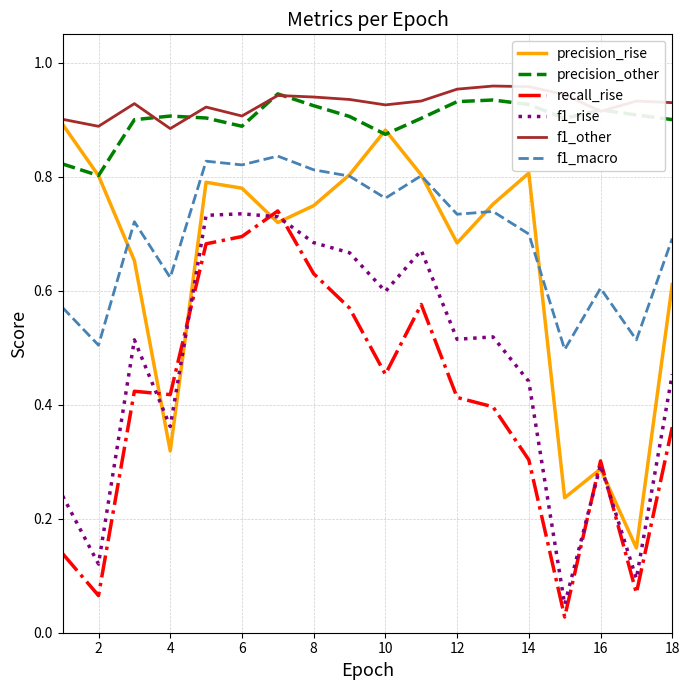

True or false: precision_other and recall_rise intersect in this chart.

False